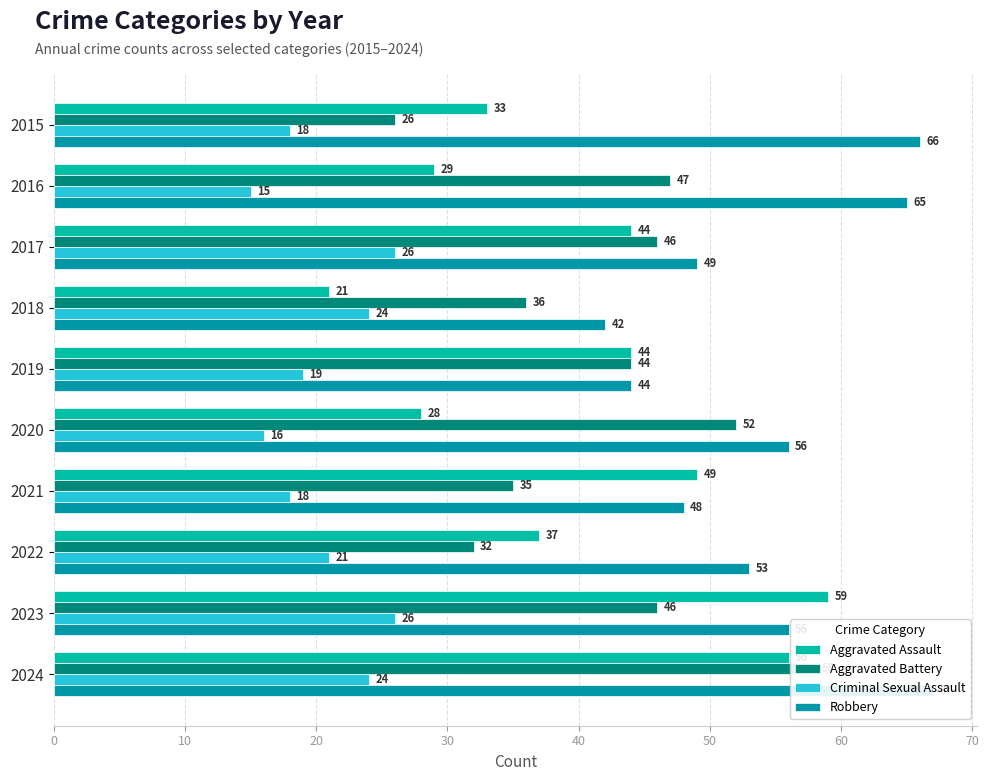

Are the bars horizontal?

Yes